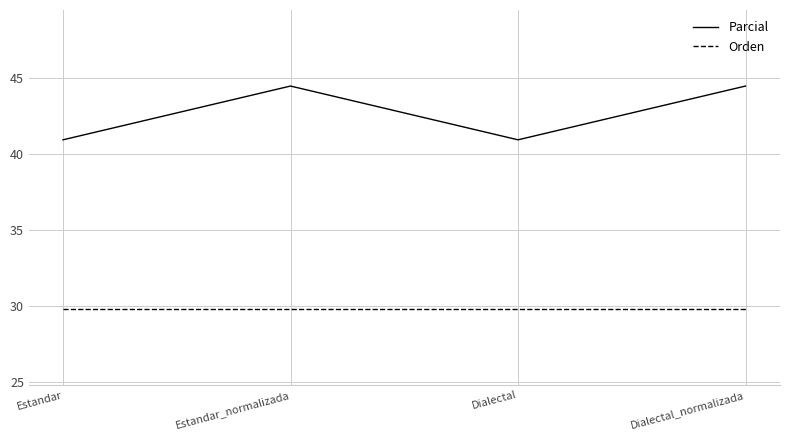

What is the total value across all series at Dialectal?

70.7